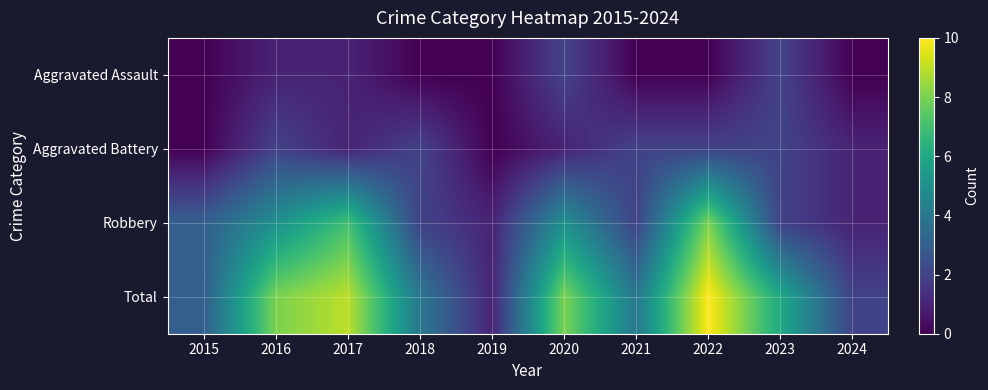

Which series has the largest range (max minus min)?

Total